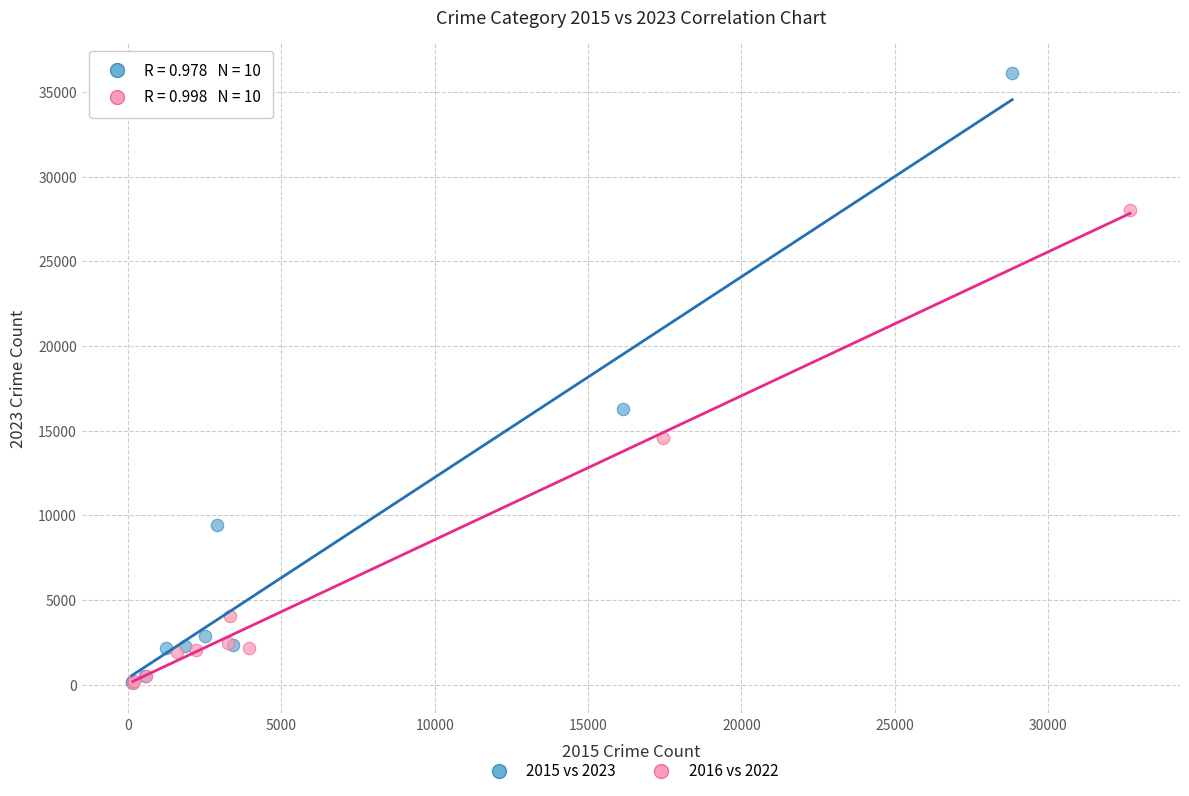

Which series has the largest Y range (max minus min)?

2015 vs 2023